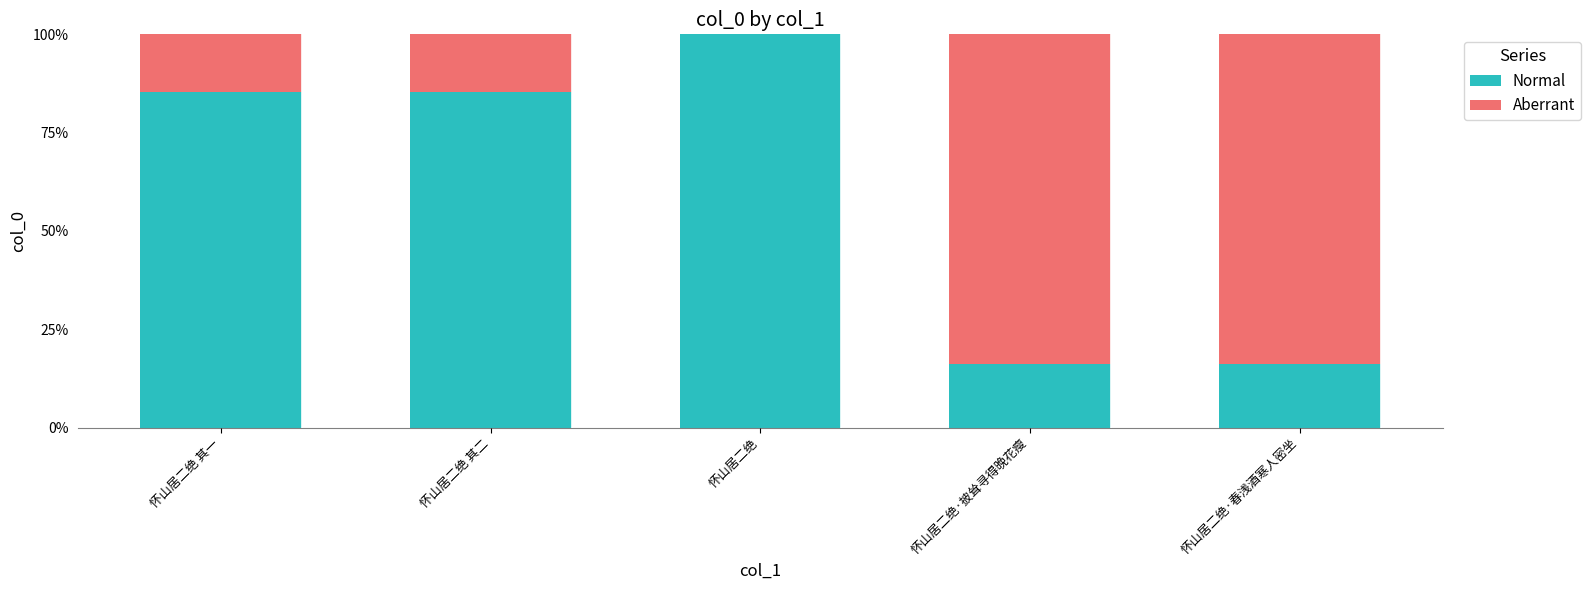

List the series in order of their peak value, highest first.

Normal, Aberrant